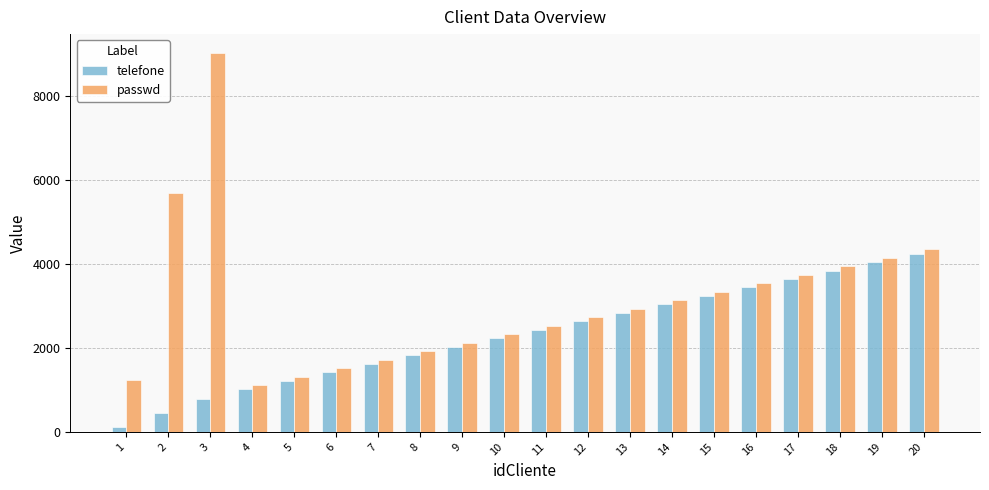

Reading left to right, list all the values displayed in this chart.

telefone: 1=123	2=456	3=789	4=1011	5=1213	6=1415	7=1617	8=1819	9=2021	10=2223	11=2425	12=2627	13=2829	14=3031	15=3233	16=3435	17=3637	18=3839	19=4041	20=4243
passwd: 1=1234	2=5678	3=9012	4=1112	5=1314	6=1516	7=1718	8=1920	9=2122	10=2324	11=2526	12=2728	13=2930	14=3132	15=3334	16=3536	17=3738	18=3940	19=4142	20=4344